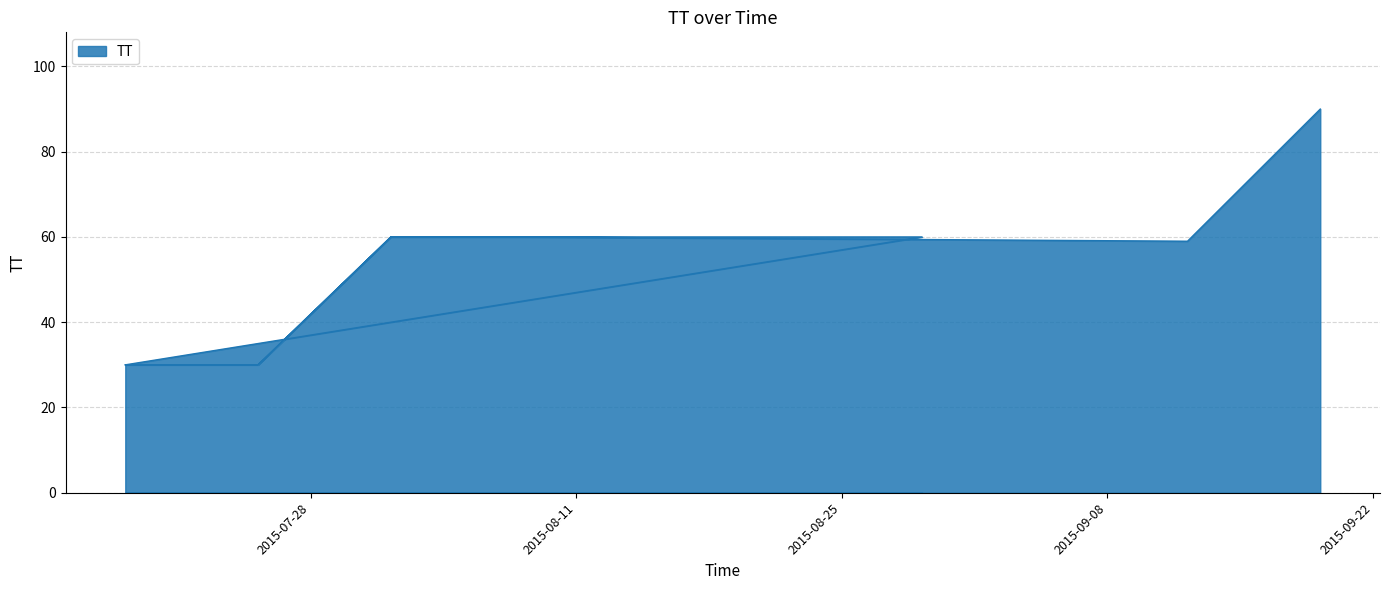

True or false: the data shows 60 at 2015-08-01T05:23:21.

True